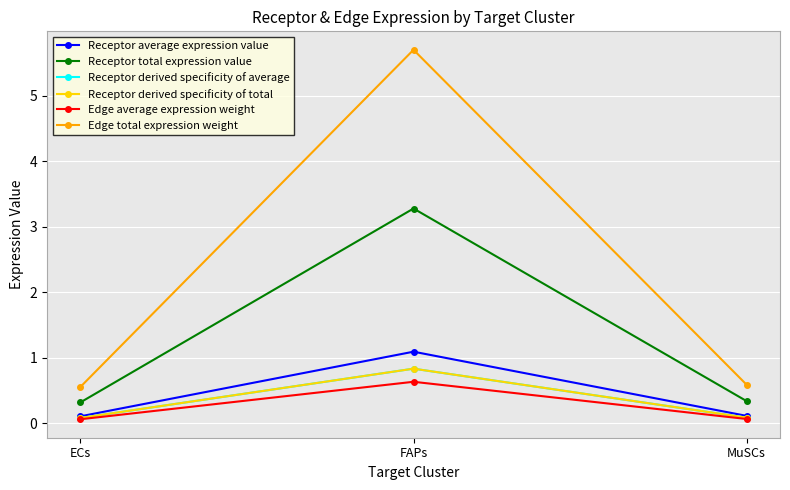

Which category has the highest value in the Receptor derived specificity of total series?

FAPs